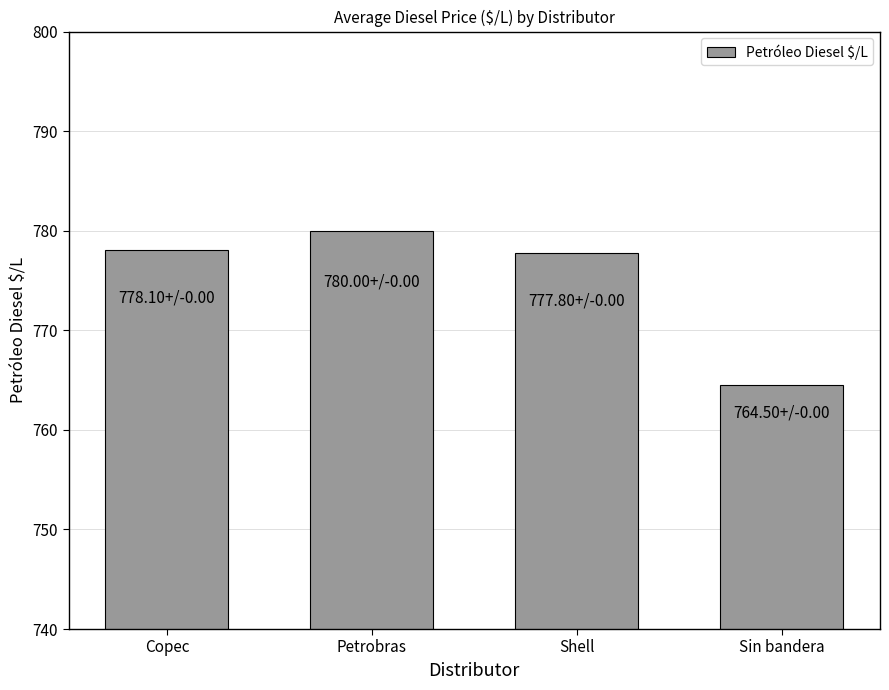

The value at Shell is 777.8. True or false?

True